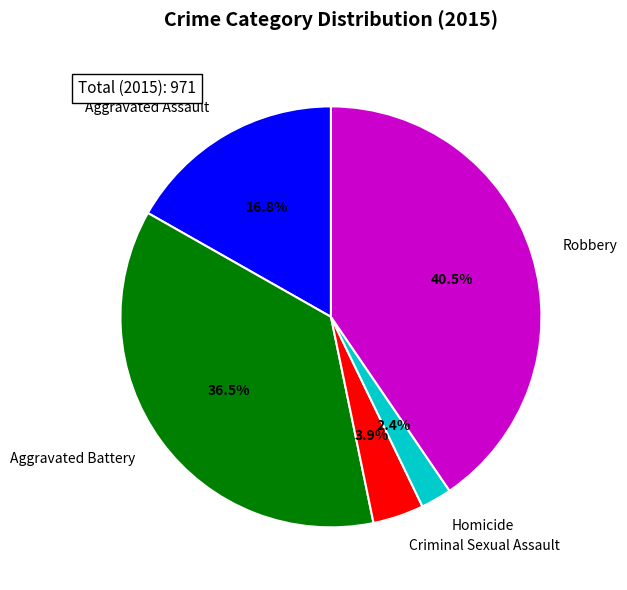

Approximately how many times larger is the value at Aggravated Battery compared to Robbery?

0.9